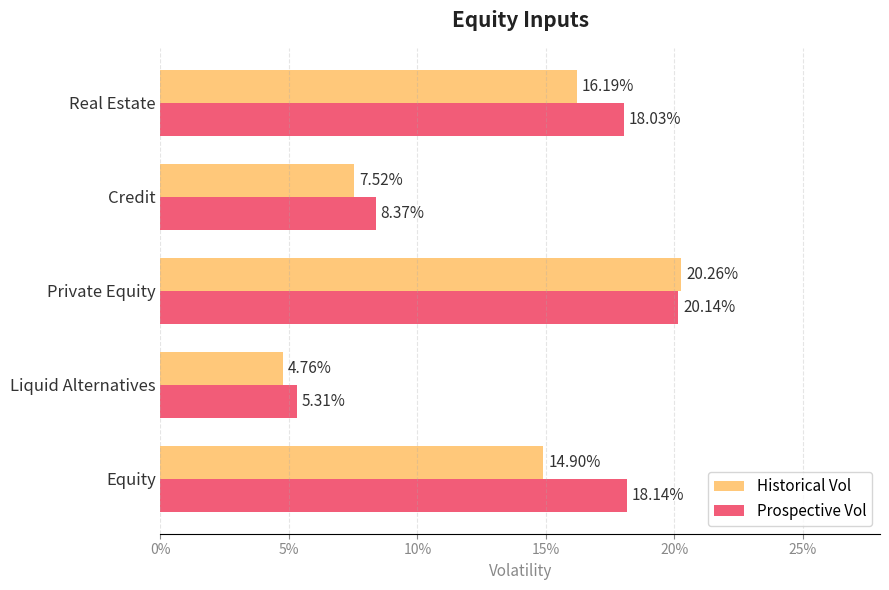

What are all the series names shown in the legend?

Historical Vol, Prospective Vol